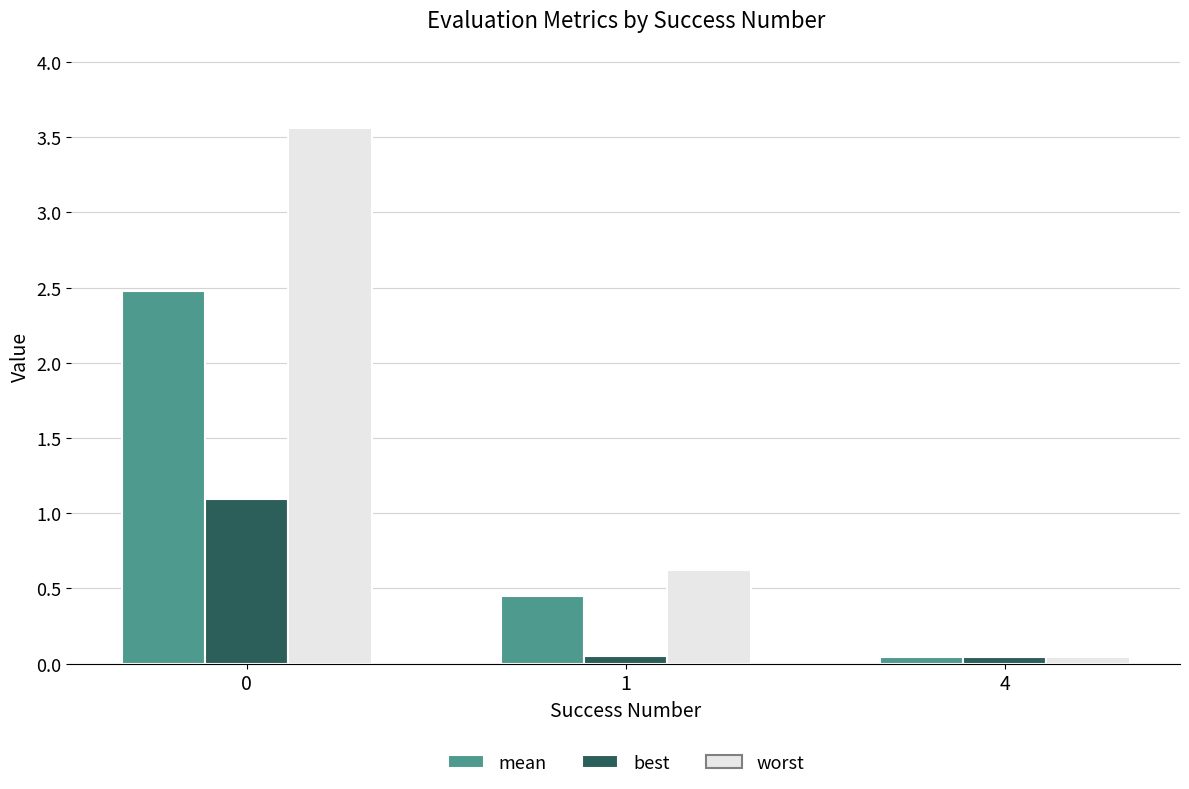

What is the difference between the maximum and second lowest values in the best series?

1.0